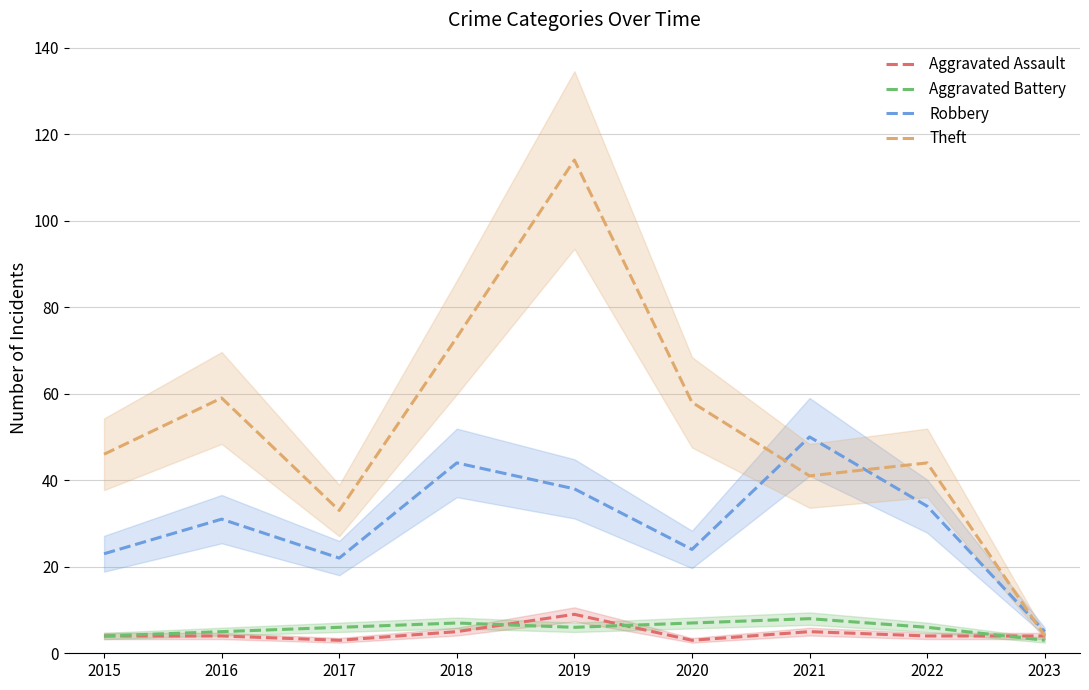

How many lines are shown in the chart?

4